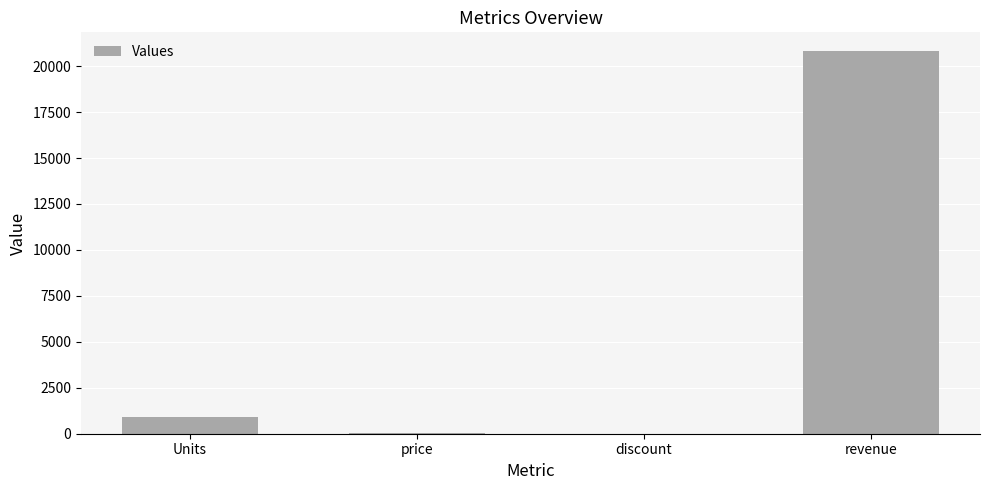

Which has a higher value, Units or price?

Units